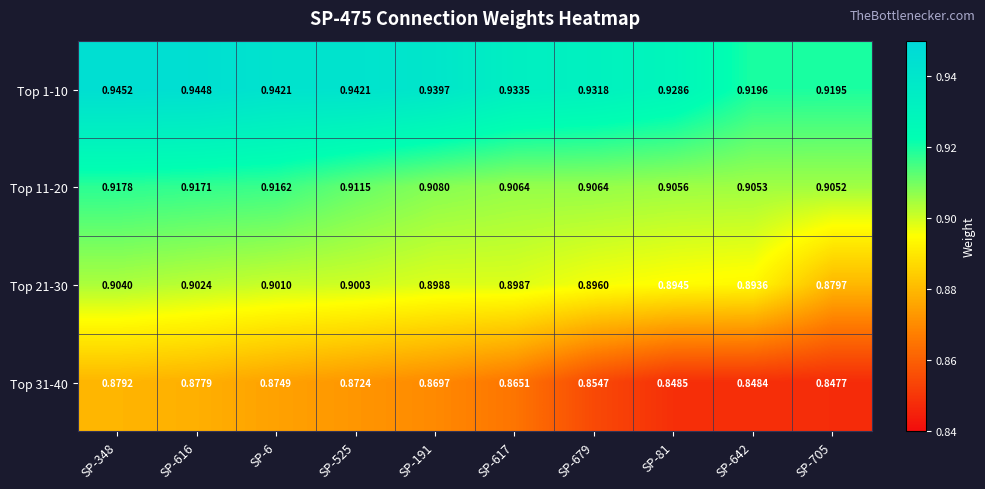

Is the value of Top 21-30 at SP-705 greater than the value of Top 31-40 at SP-6?

Yes